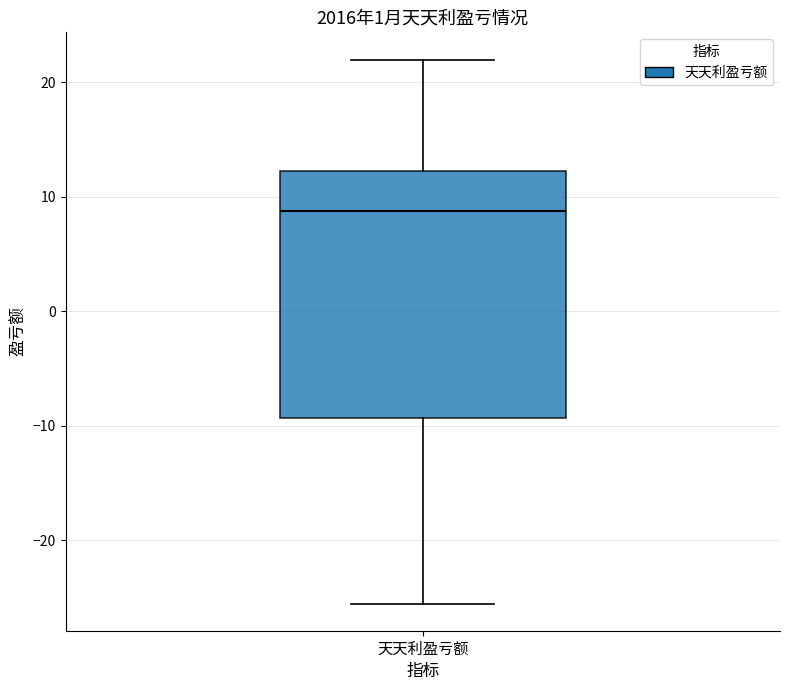

Transcribe this box plot: give where the median line is, the range the box spans, and where the two whiskers end, as read against the y-axis. The values are not printed on the chart, so give them approximately, as read against the axis.

median 9, box -9 to 12, whiskers -26 to 22